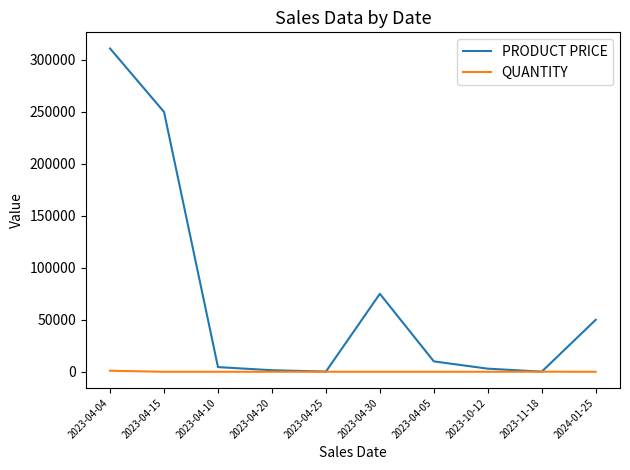

Between 2023-04-30 and 2023-10-12, which series saw the biggest shift?

PRODUCT PRICE